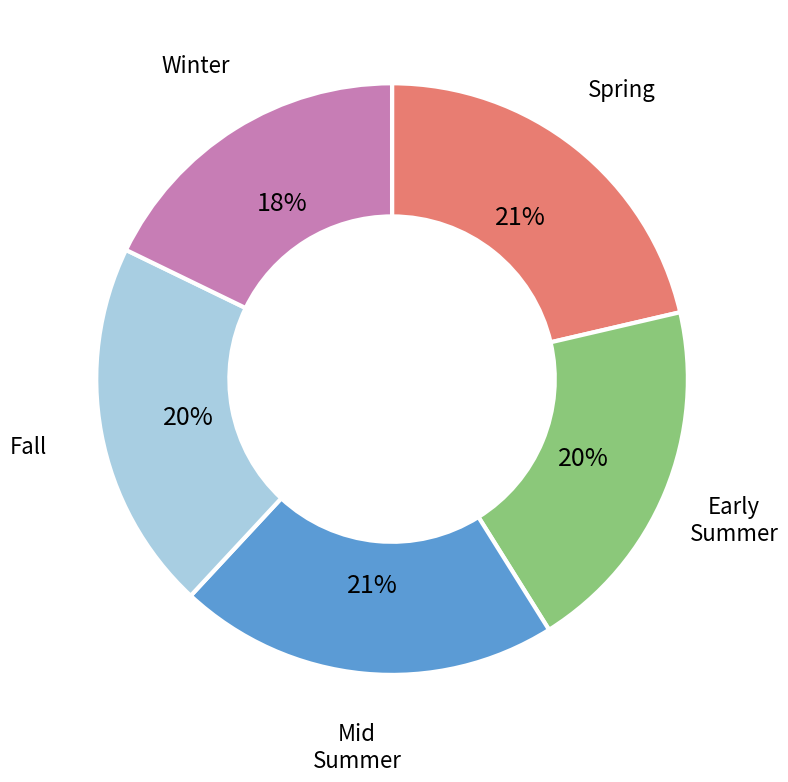

Do Fall and Early Summer together represent more than half of the pie?

No